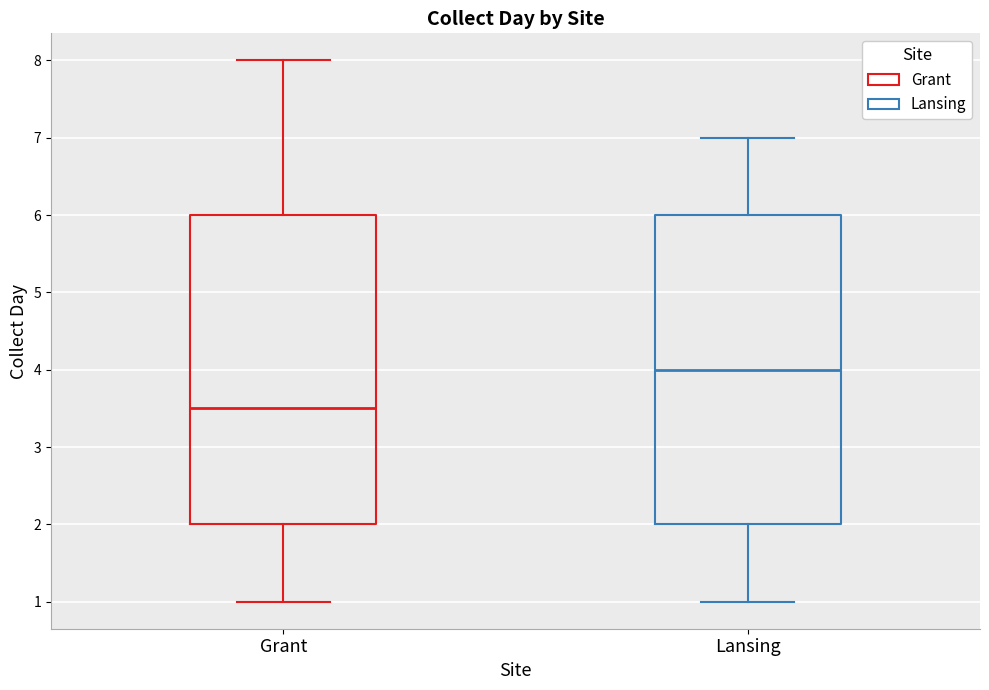

Which box has the highest median line?

Lansing